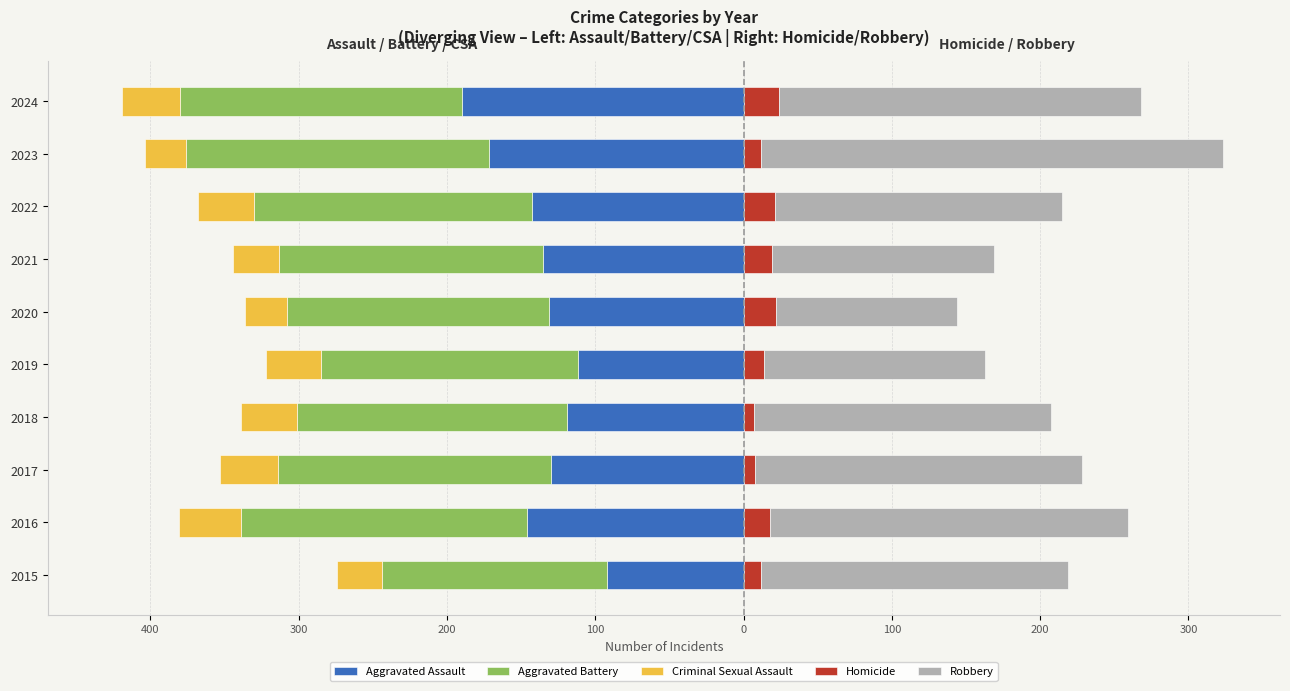

What is the sum of all Aggravated Battery values?

-1820